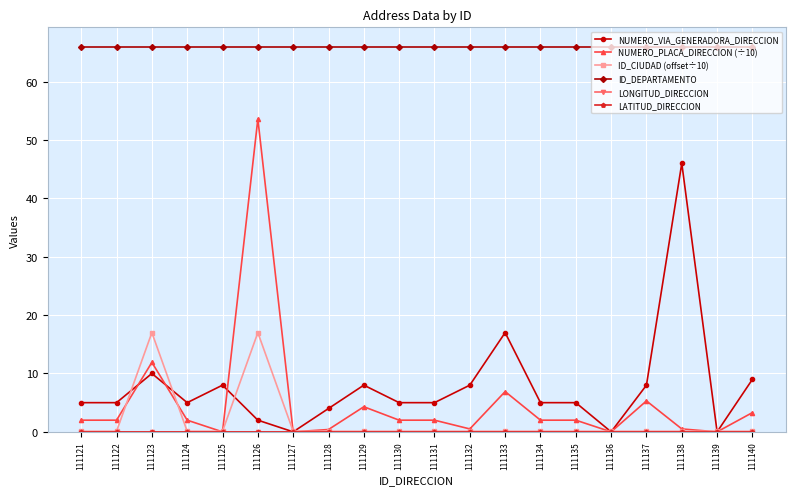

Reading right to left, list all the values displayed in this chart.

NUMERO_VIA_GENERADORA_DIRECCION: 9.0	0.0	46.0	8.0	0.0	5.0	5.0	17.0	8.0	5.0	5.0	8.0	4.0	0.0	2.0	8.0	5.0	10.0	5.0	5.0
NUMERO_PLACA_DIRECCION (÷10): 3.3	0.0	0.5	5.3	0.0	2.0	2.0	6.9	0.5	2.0	2.0	4.3	0.4	0.0	53.6	0.0	2.0	11.9	2.0	2.0
ID_CIUDAD (offset÷10): 0.1	0.1	0.1	0.1	0.1	0.1	0.1	0.1	0.1	0.1	0.1	0.1	0.1	0.1	17.0	0.1	0.1	17.0	0.1	0.1
ID_DEPARTAMENTO: 66.0	66.0	66.0	66.0	66.0	66.0	66.0	66.0	66.0	66.0	66.0	66.0	66.0	66.0	66.0	66.0	66.0	66.0	66.0	66.0
LONGITUD_DIRECCION: 0.0	0.0	0.0	0.0	0.0	0.0	0.0	0.0	0.0	0.0	0.0	0.0	0.0	0.0	0.0	0.0	0.0	0.0	0.0	0.0
LATITUD_DIRECCION: 0.0	0.0	0.0	0.0	0.0	0.0	0.0	0.0	0.0	0.0	0.0	0.0	0.0	0.0	0.0	0.0	0.0	0.0	0.0	0.0